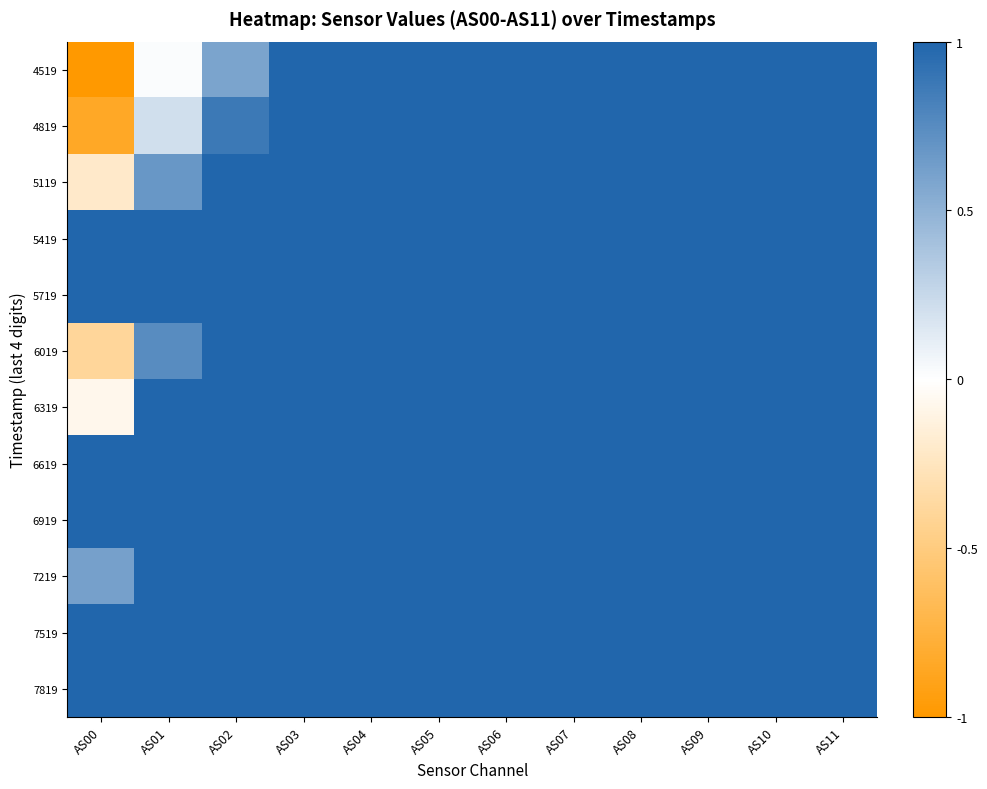

Count the number of data series in this chart.

12